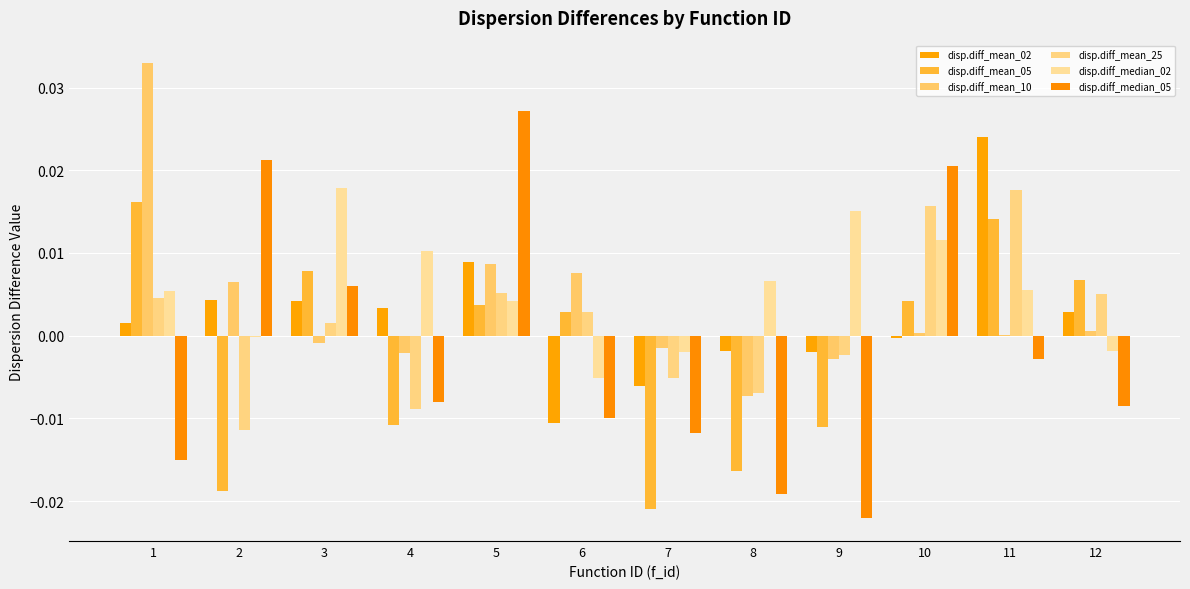

How many values in disp.diff_median_05 are above zero?

4